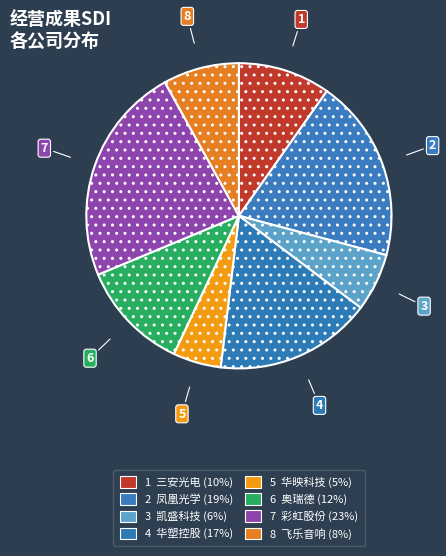

How many slices are in this pie chart?

8